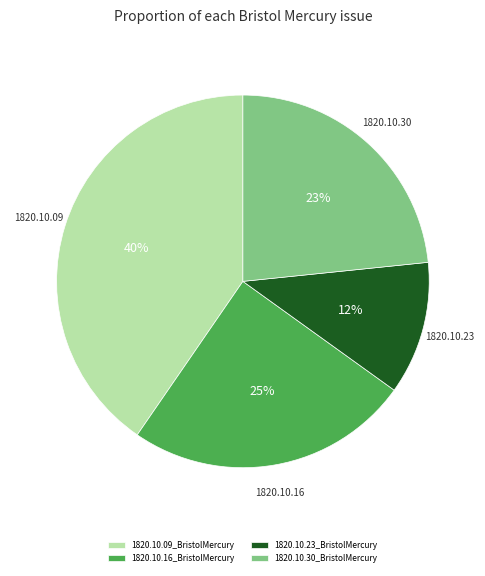

To the nearest percent, what is the combined percentage of 1820.10.30_BristolMercury and 1820.10.16_BristolMercury?

48%